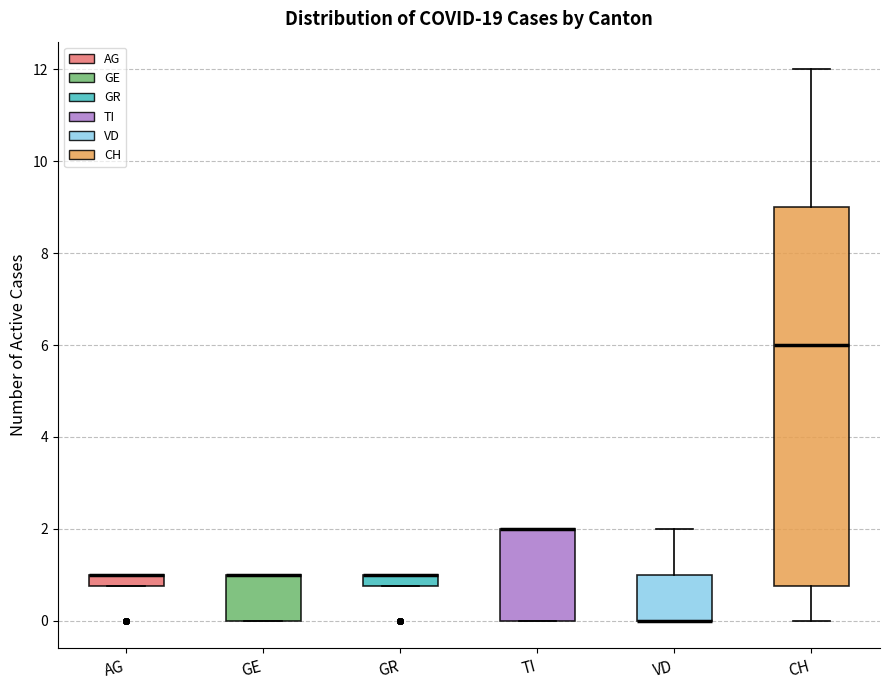

Comparing the boxes themselves (not the whiskers), which one is the tallest?

CH